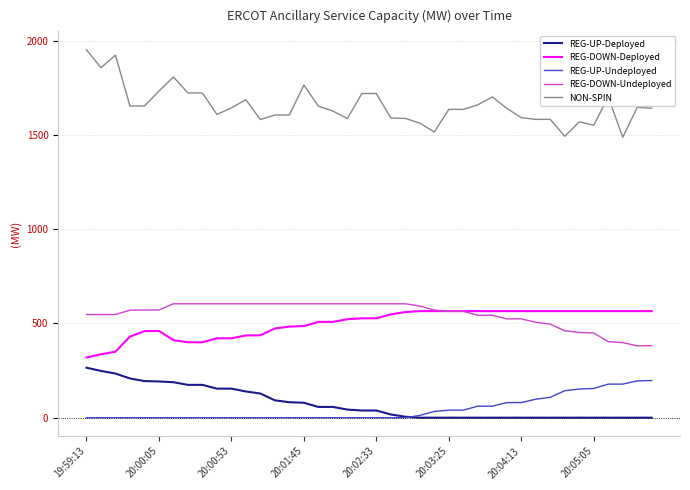

Which series has the largest total across all categories?

NON-SPIN